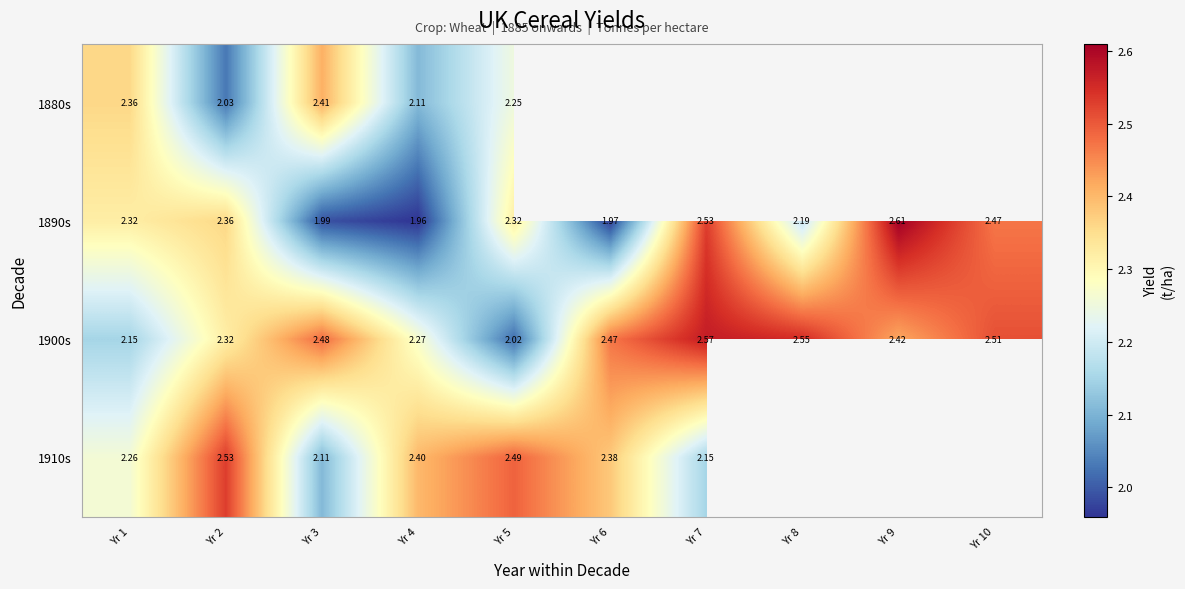

Is the value of 1910s at Yr 6 greater than the value of 1900s at Yr 5?

Yes